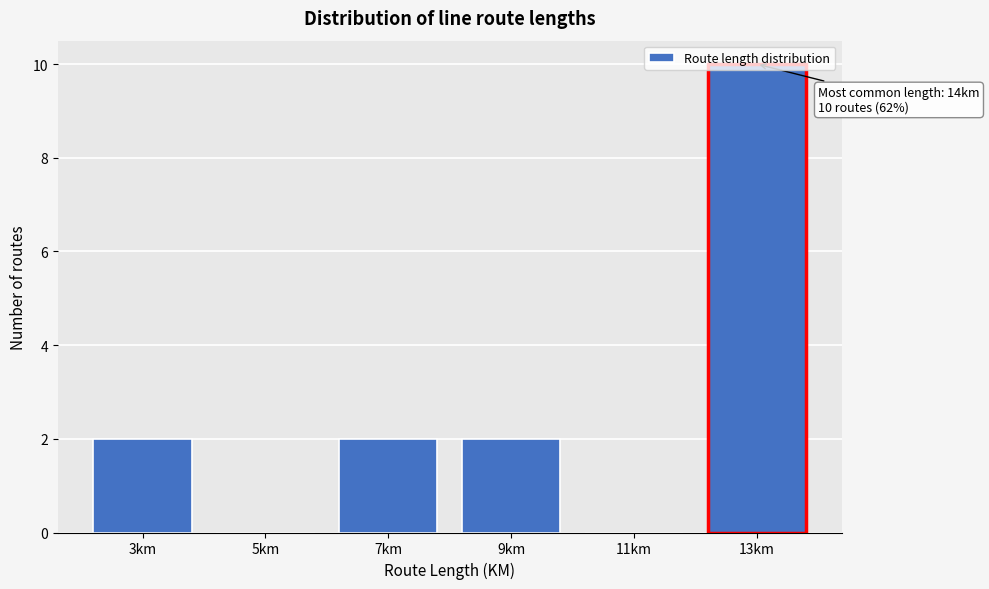

What is the greatest value displayed?

10